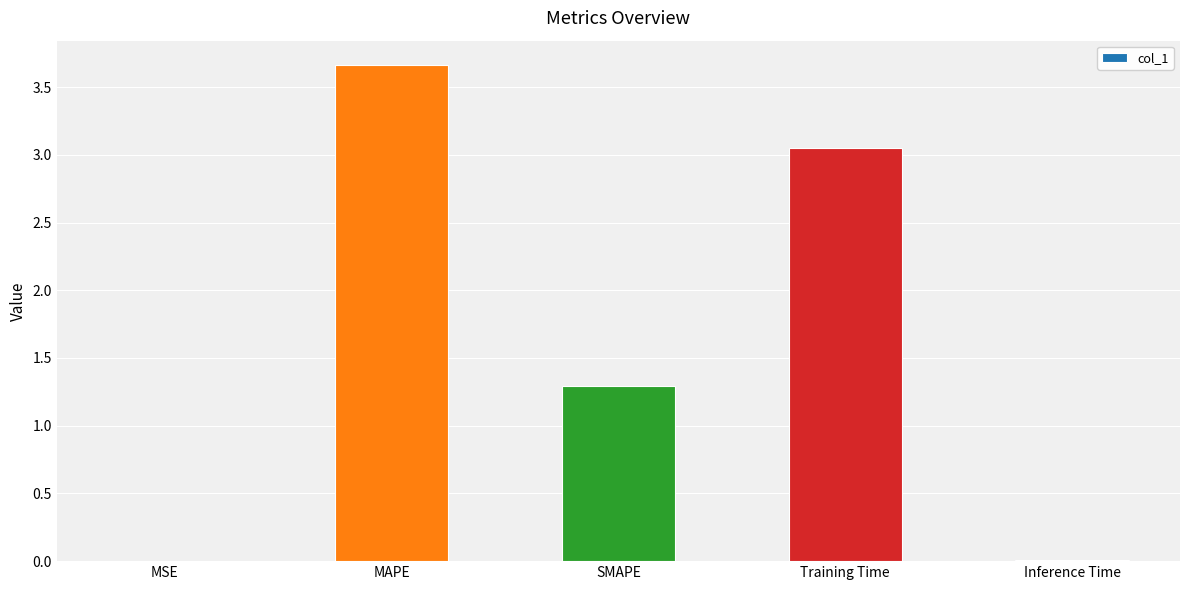

Are the bars horizontal?

No